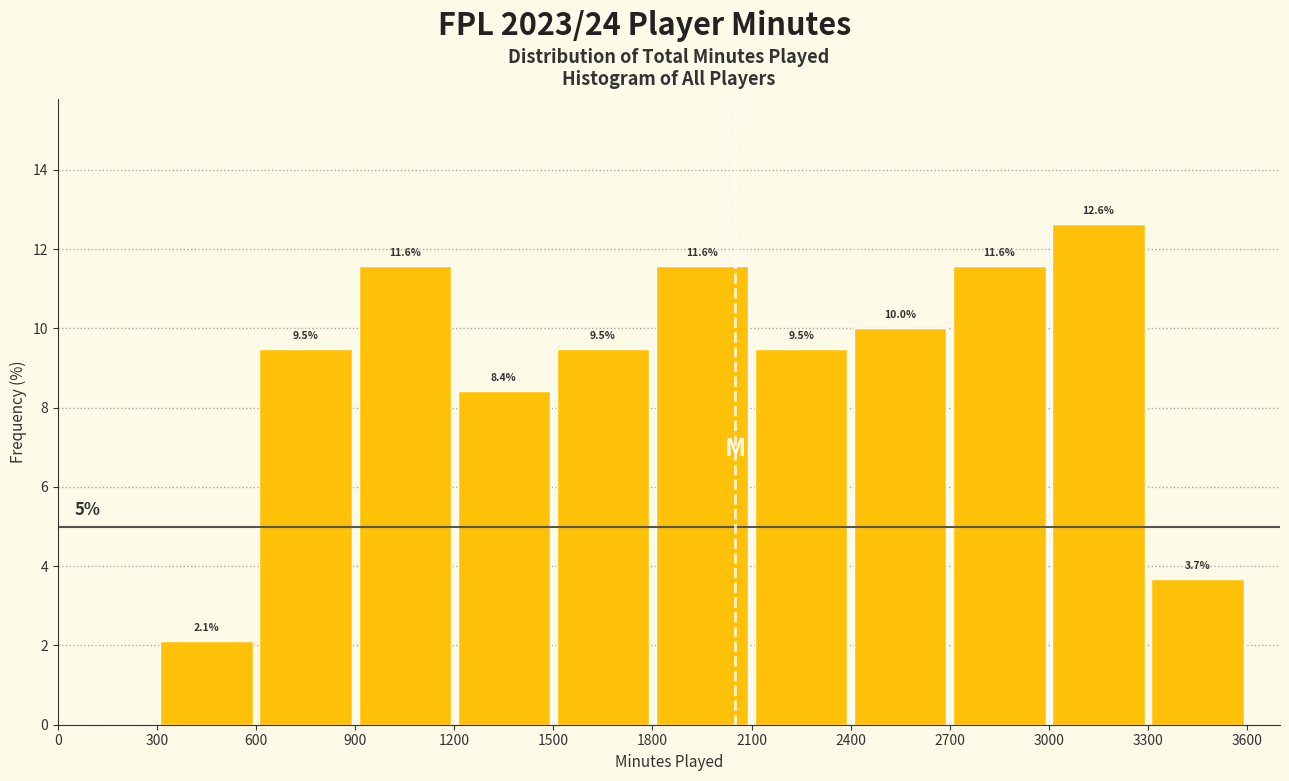

Over which range of the x-axis is the bar tallest?

3000 to 3300